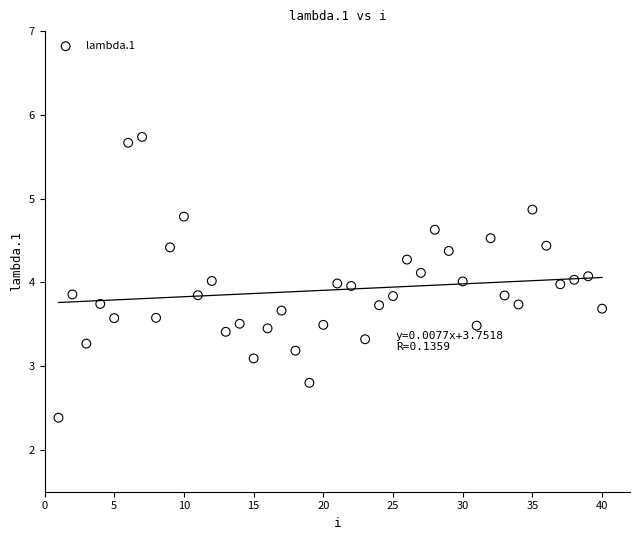

What is the range of X values (max minus min)?

39.0